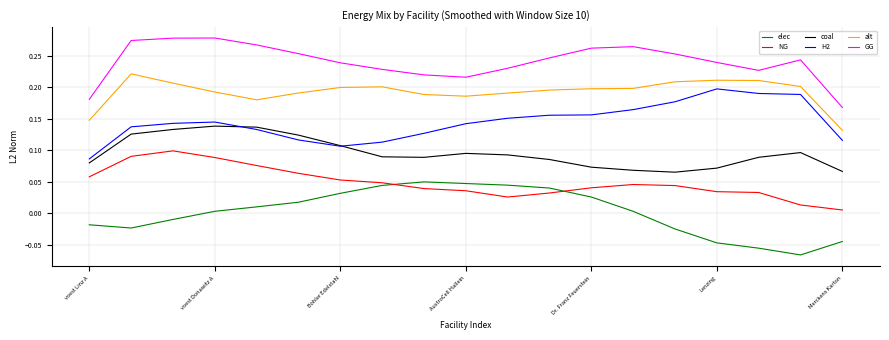

In NG, how many points are higher than both neighbors (excluding endpoints)?

2